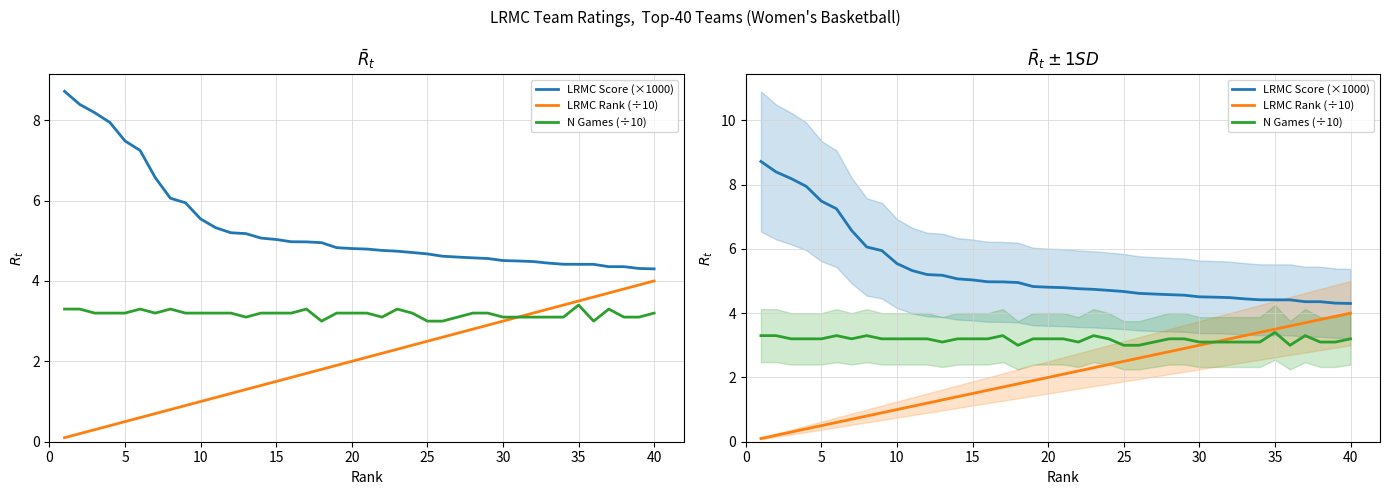

What is the highest value of the N Games (÷10) series?

3.4